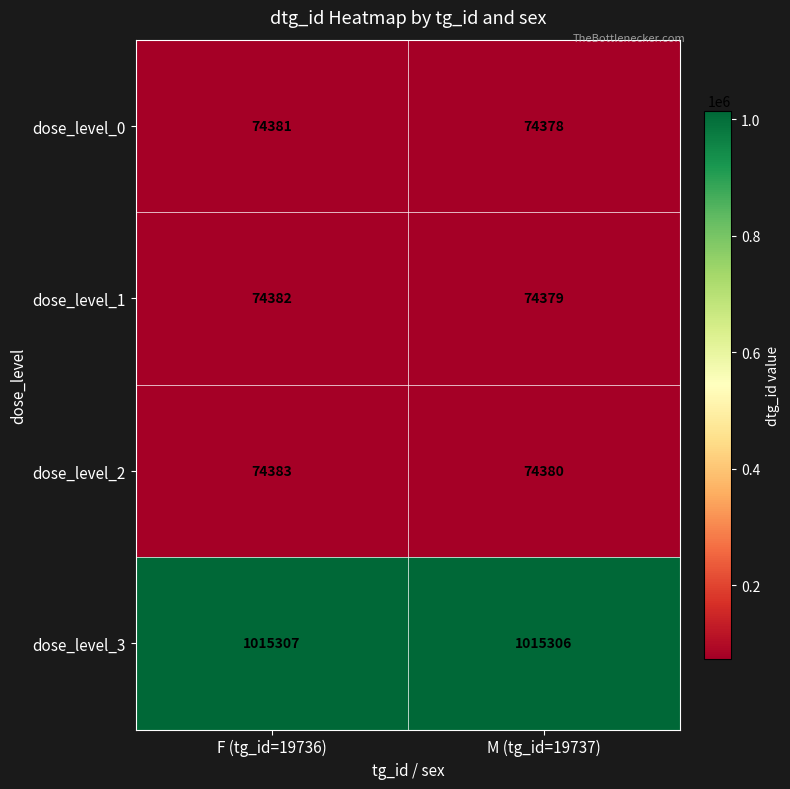

What is the sum of the dose_level_0 values at M (tg_id=19737) and F (tg_id=19736)?

148759